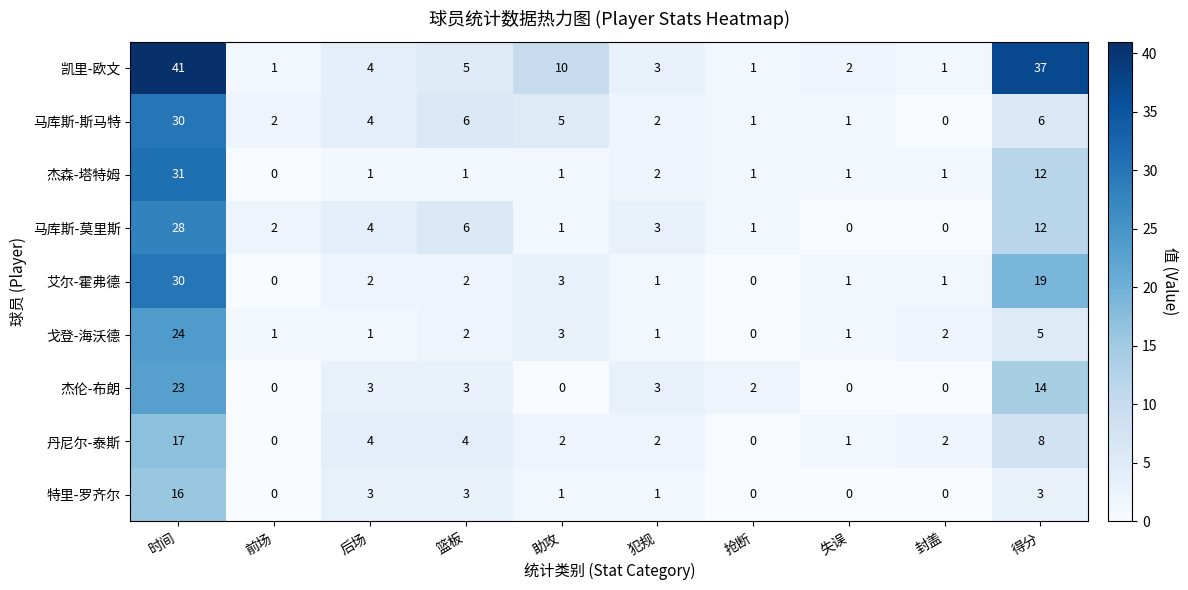

Count the number of categories in the chart.

10